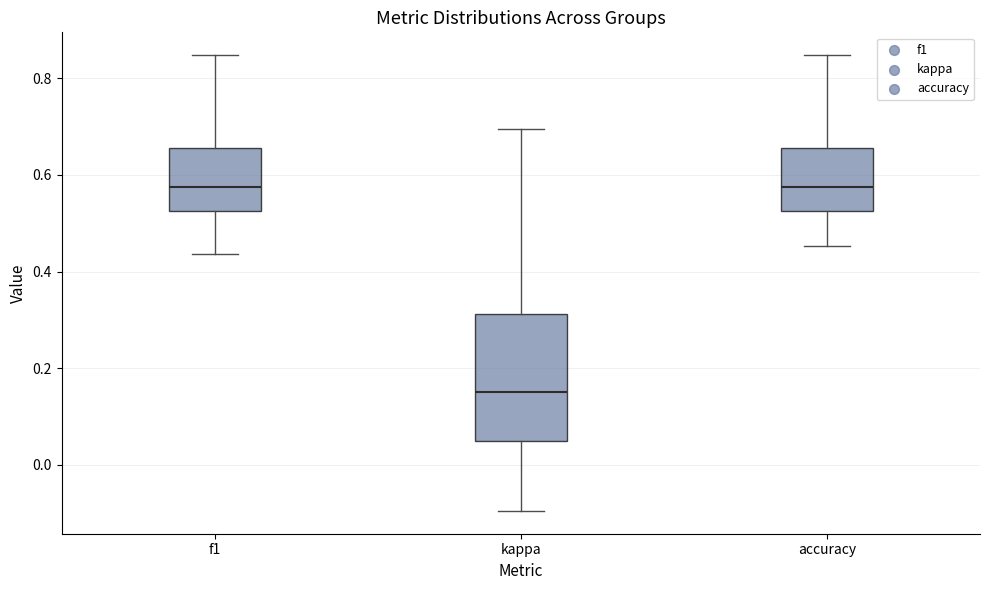

Reading left to right, transcribe this box plot: for each box, give where its median line is, the range the box spans, and where its two whiskers end, as read against the y-axis. The values are not printed on the chart, so give them approximately, as read against the axis.

f1: median 0.58, box 0.52 to 0.66, whiskers 0.44 to 0.84
kappa: median 0.16, box 0.06 to 0.32, whiskers -0.10 to 0.70
accuracy: median 0.58, box 0.52 to 0.66, whiskers 0.46 to 0.84